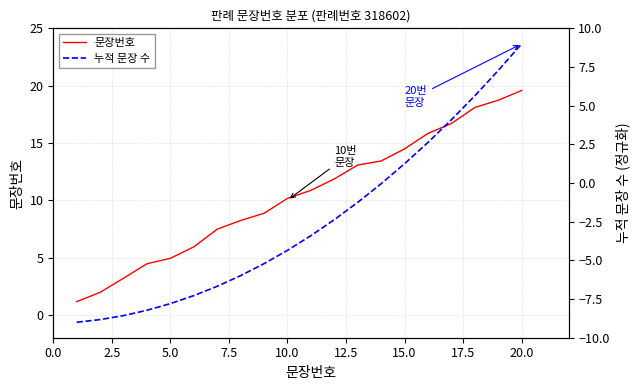

Which category has the highest value in the 문장번호 series?

20.0